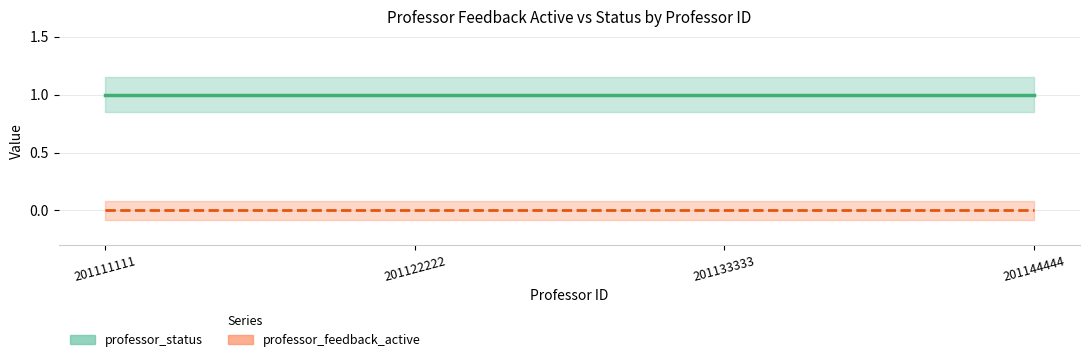

Reading left to right, extract all data points from this chart.

professor_feedback_active: 201111111=0	201122222=0	201133333=0	201144444=0
professor_status: 201111111=1	201122222=1	201133333=1	201144444=1